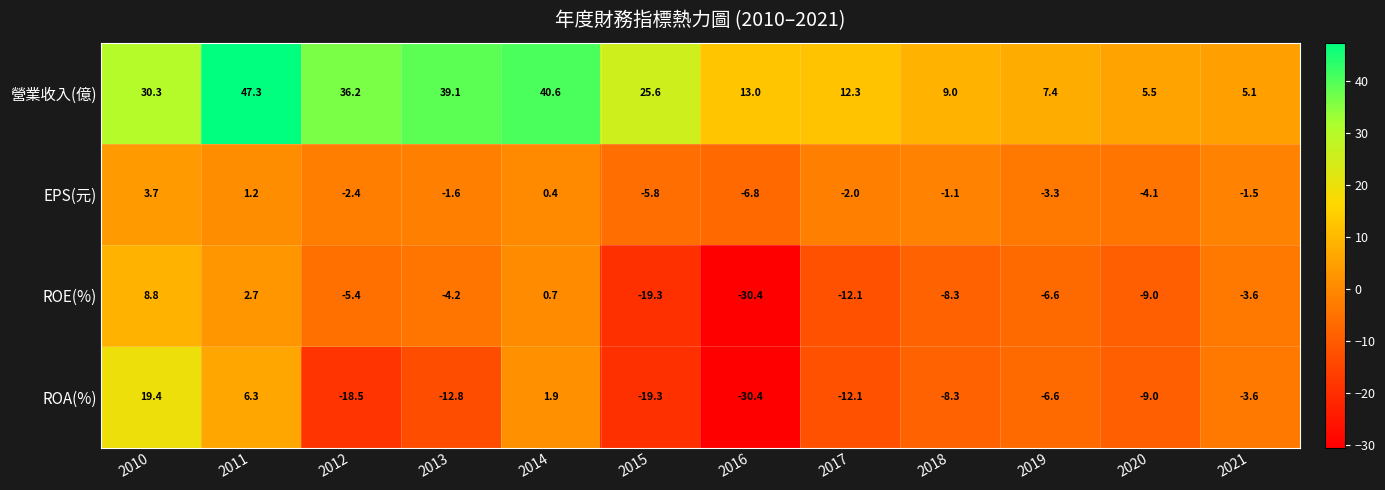

At which label does 營業收入(億) reach its peak?

2011